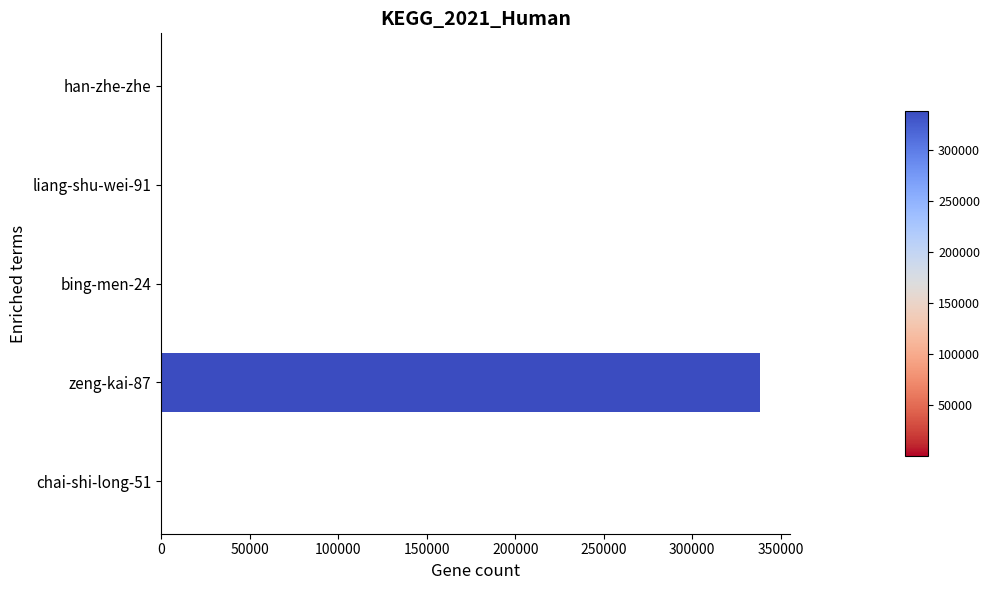

Is it true that the value at zeng-kai-87 is 338414?

True